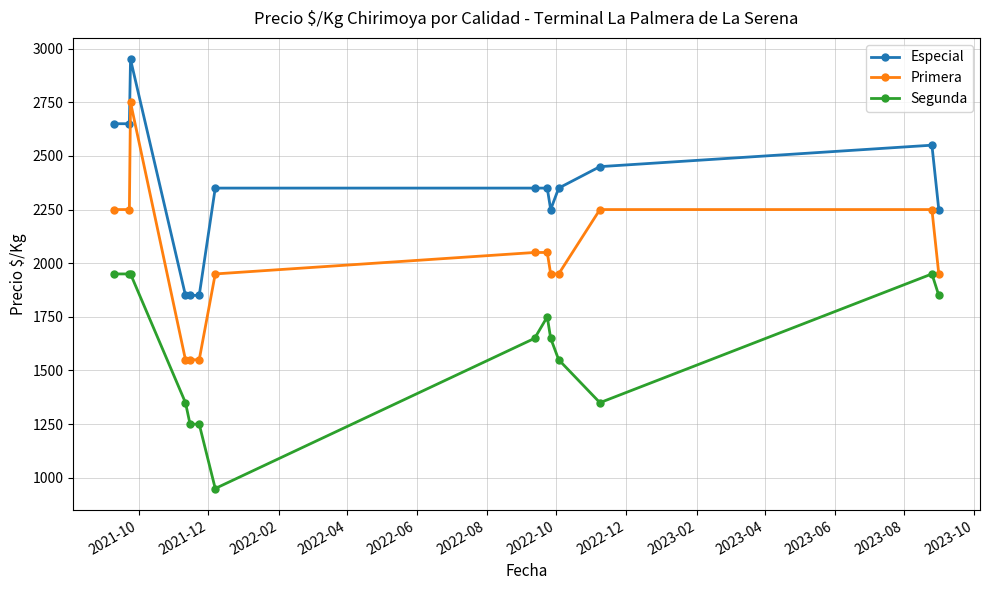

What is the highest value of the Segunda series?

1950